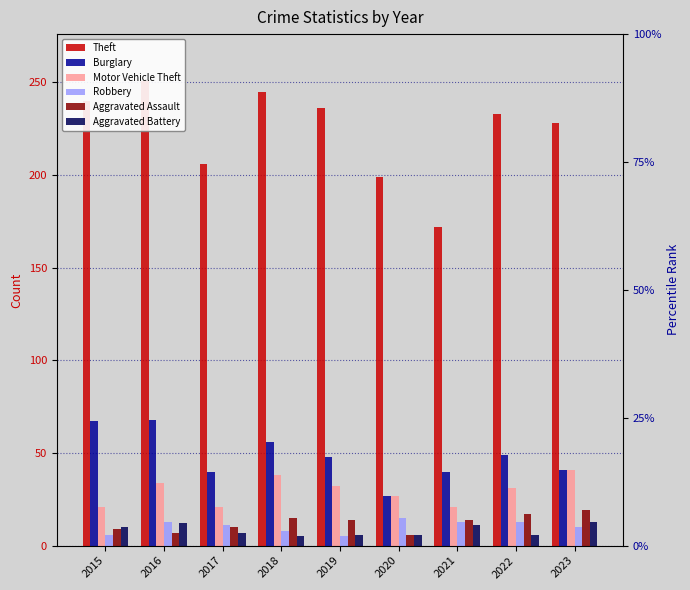

What is the maximum value shown in the chart?

251